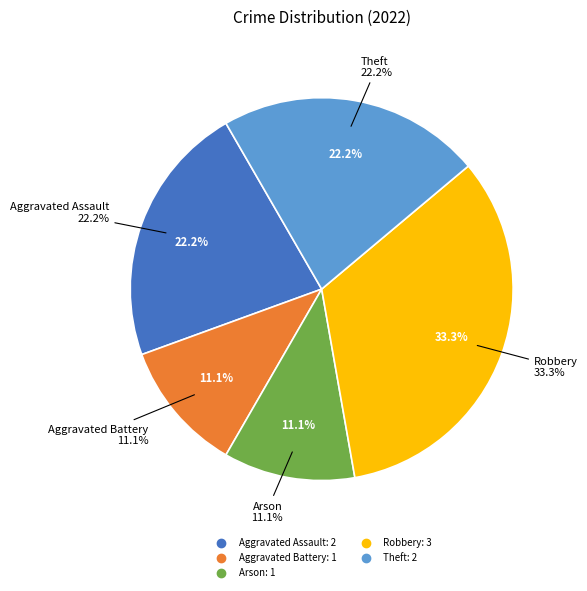

Rank the categories by value from highest to lowest.

Robbery, Aggravated Assault, Theft, Aggravated Battery, Arson